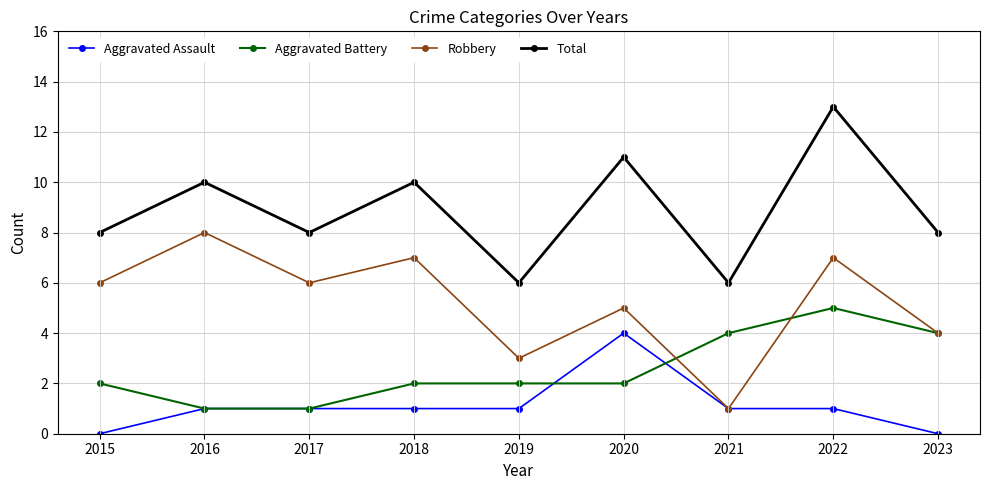

The Aggravated Battery series shows 5 at 2022. True or false?

True